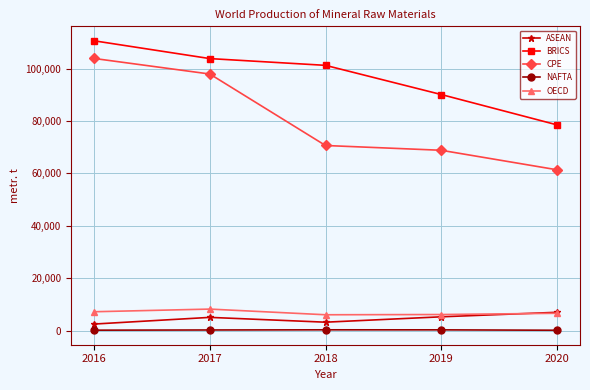

True or false: BRICS and OECD intersect in this chart.

False